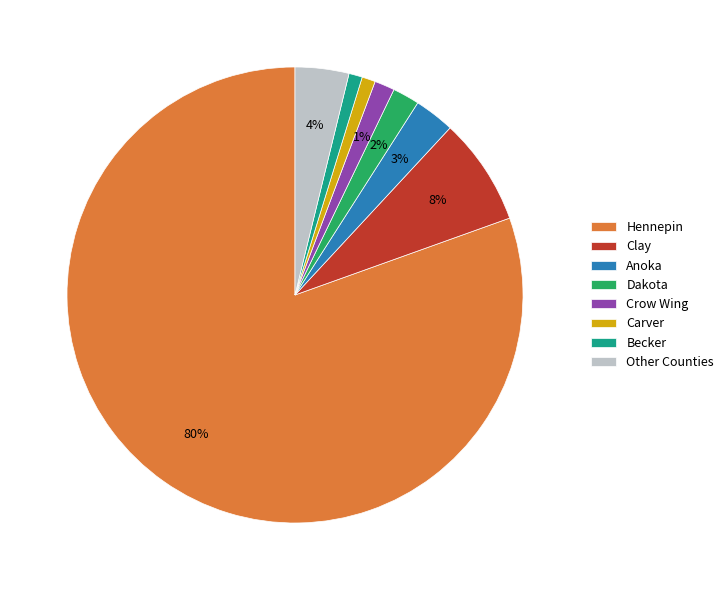

Count the number of slices in the pie.

8